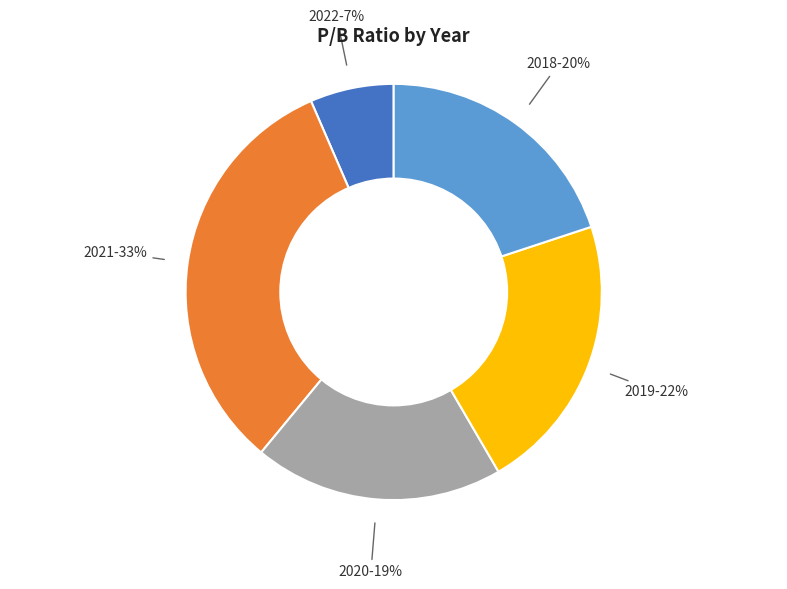

To the nearest percent, what is the difference between the largest and smallest slice percentages?

26%